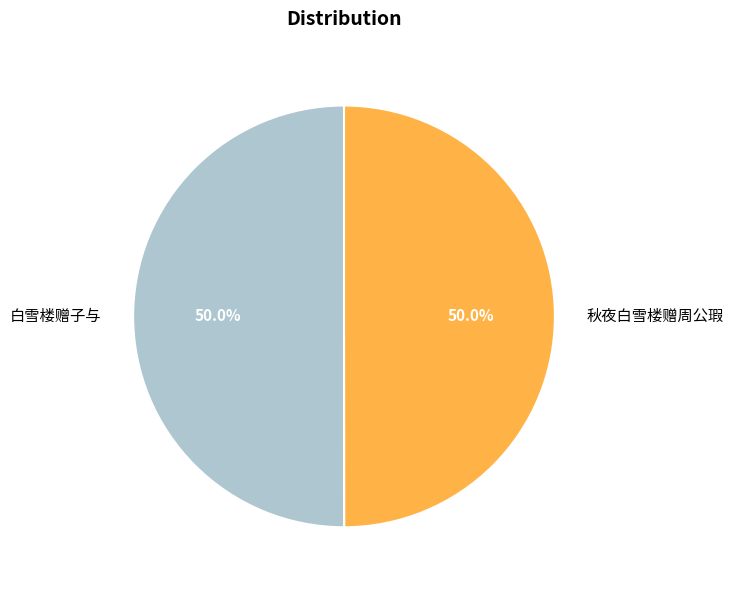

What is the ratio of the value at 秋夜白雪楼赠周公瑕 to the value at 白雪楼赠子与?

1.0